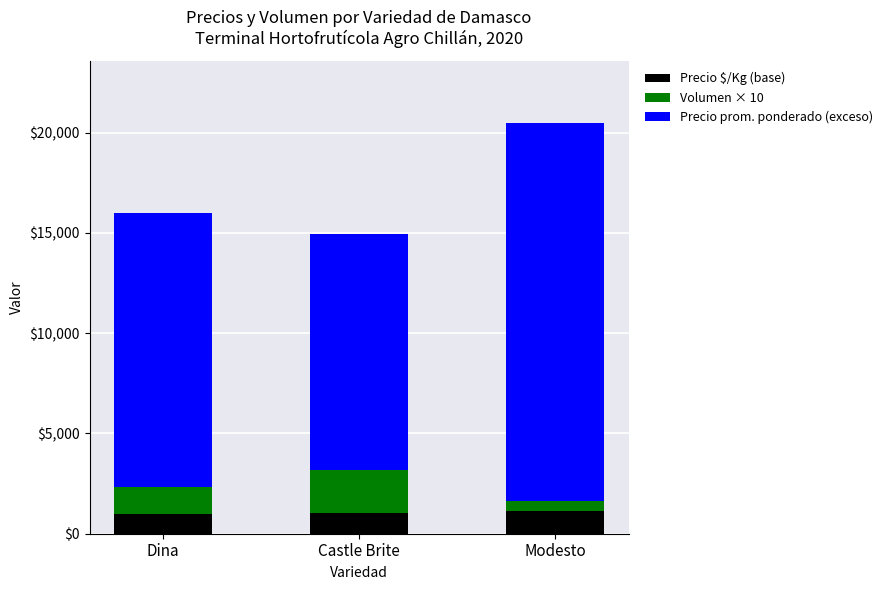

True or false: Precio $/Kg (base) has a value of 975 at Dina.

True